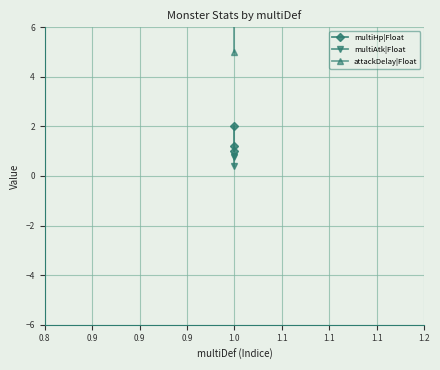

Is it true that multiHp|Float equals 1.7 at 1.0?

False